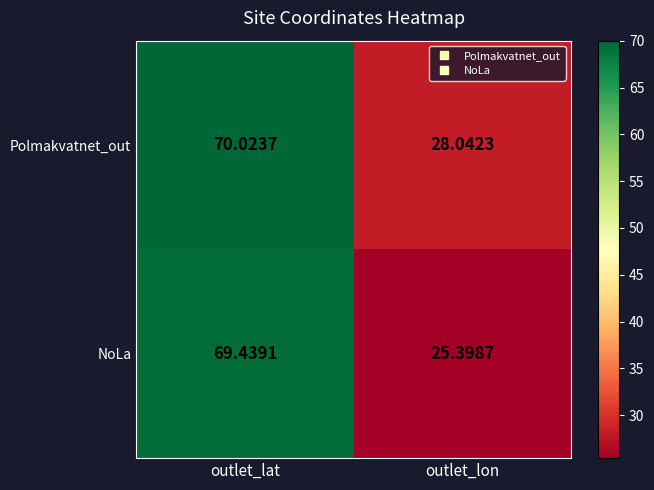

Which series has the largest total across all categories?

Polmakvatnet_out